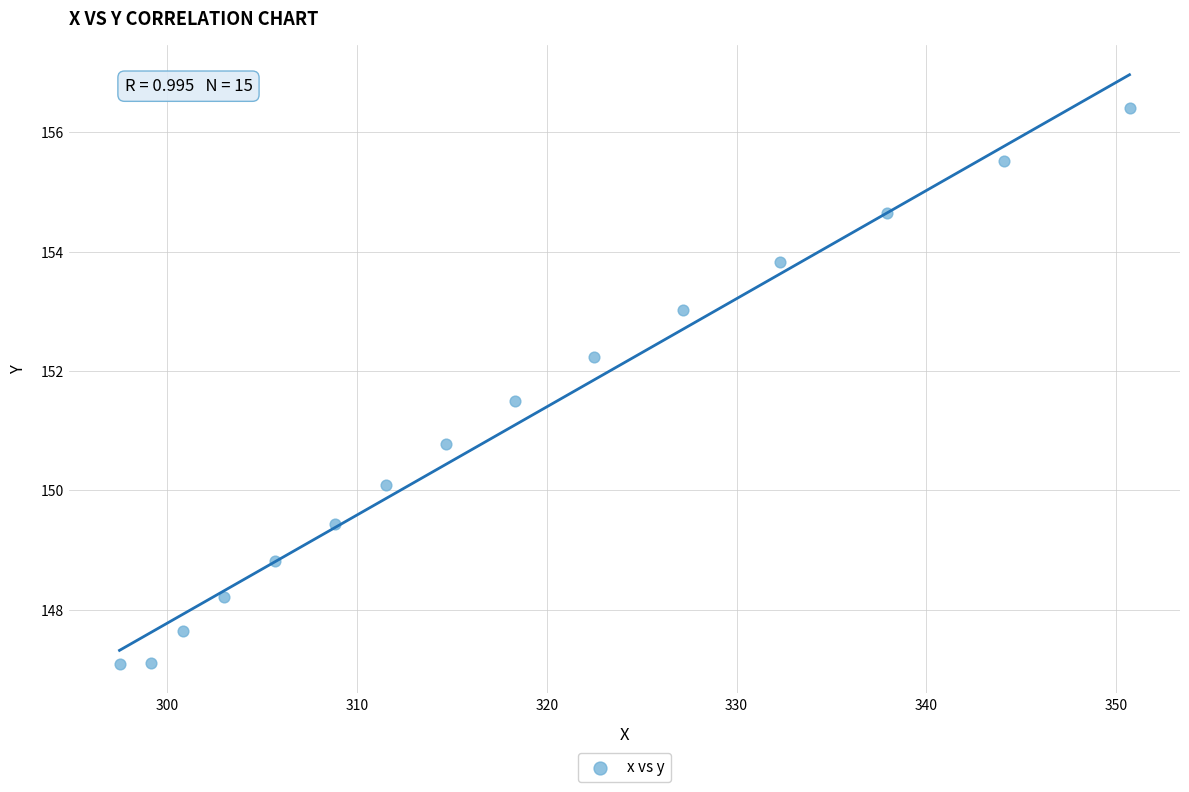

What Y value in the scatter plot is closest to 151?

150.8